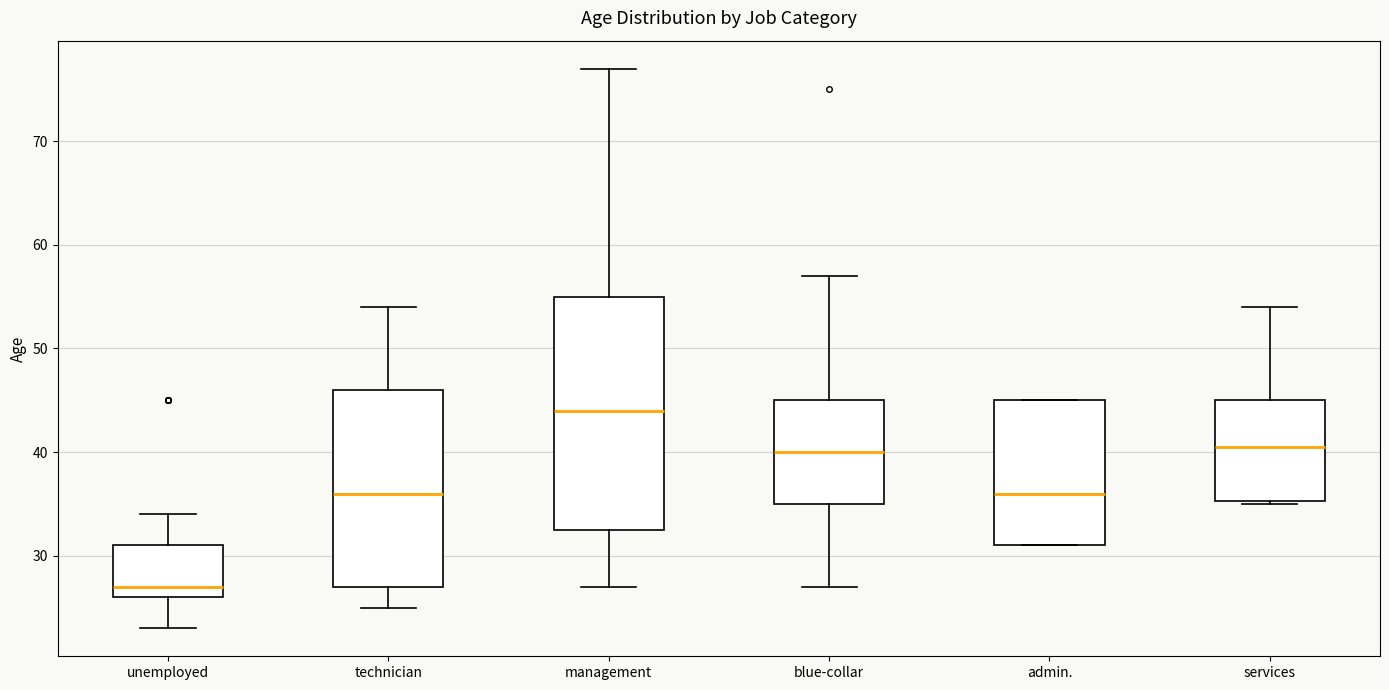

Where is the lower edge of the box for unemployed on the y-axis? The values are not printed on the chart, so give them approximately, as read against the axis.

26